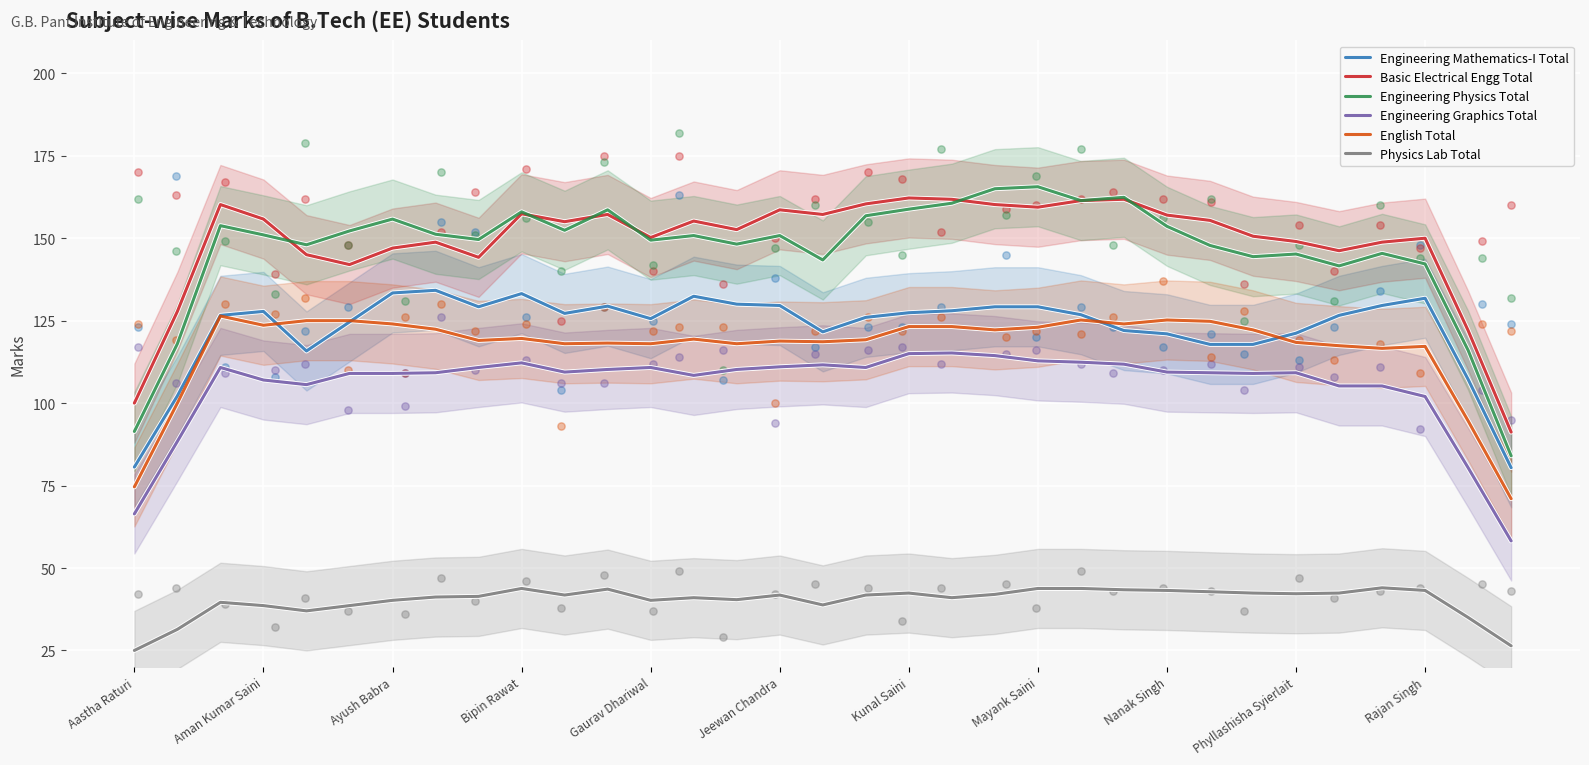

True or false: Basic Electrical Engg Total and Engineering Mathematics-I Total cross at least once.

False